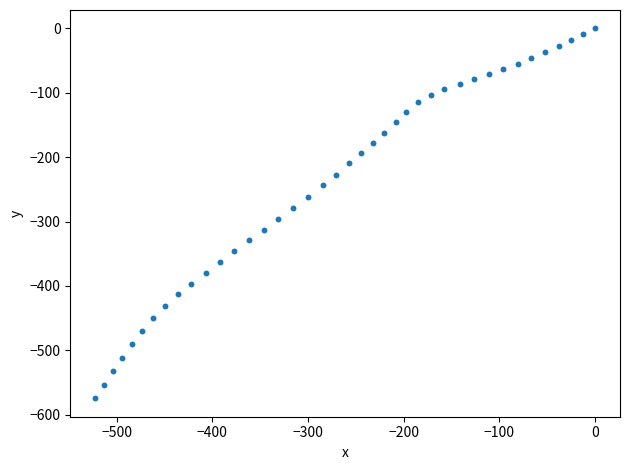

What is the range of Y values (max minus min)?

574.4